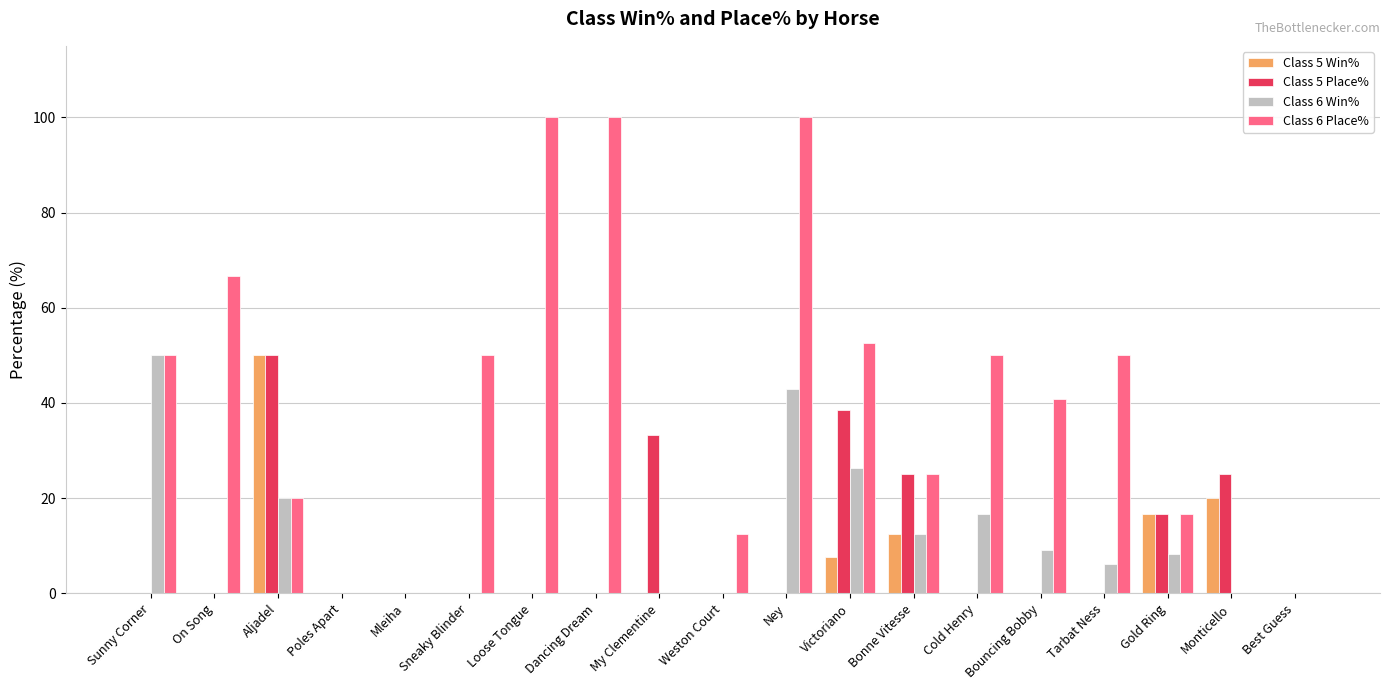

Which series changed the most between On Song and Tarbat Ness?

Class 6 Place%